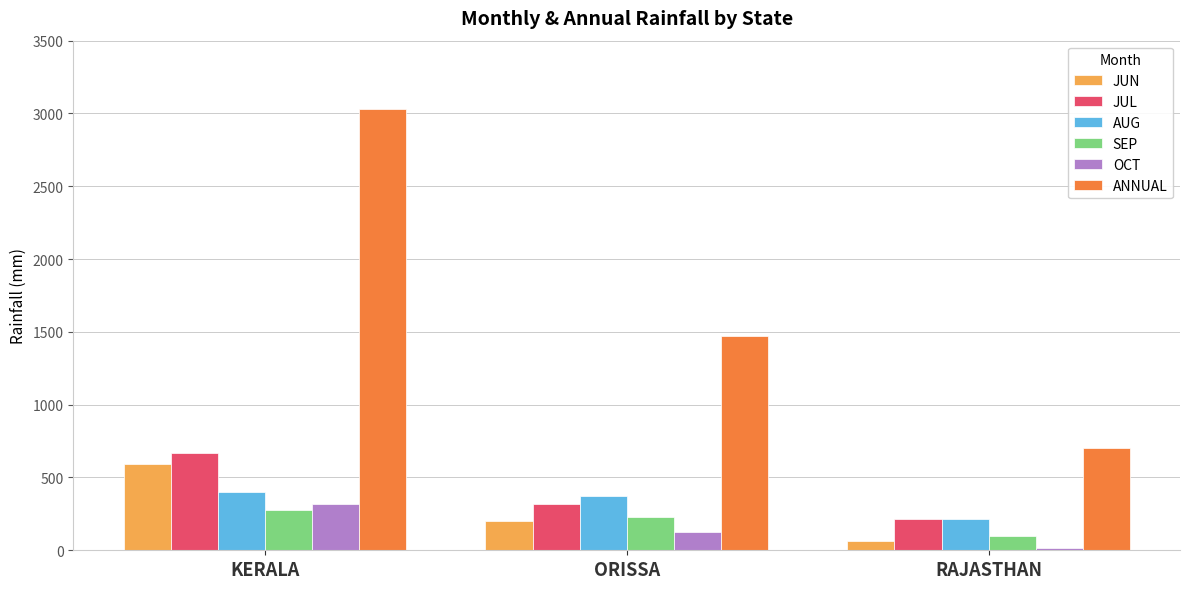

At which category is the sum across all series the highest?

KERALA